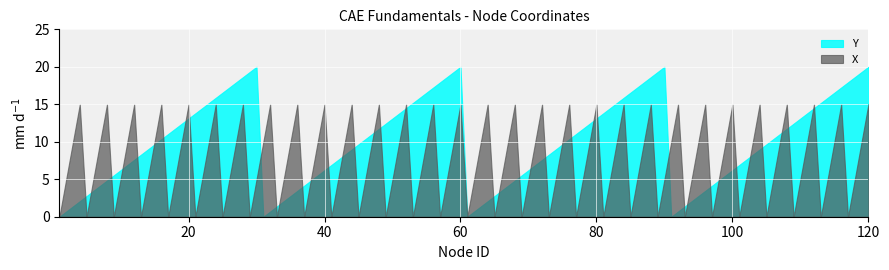

What is the maximum value for Y?

20.0